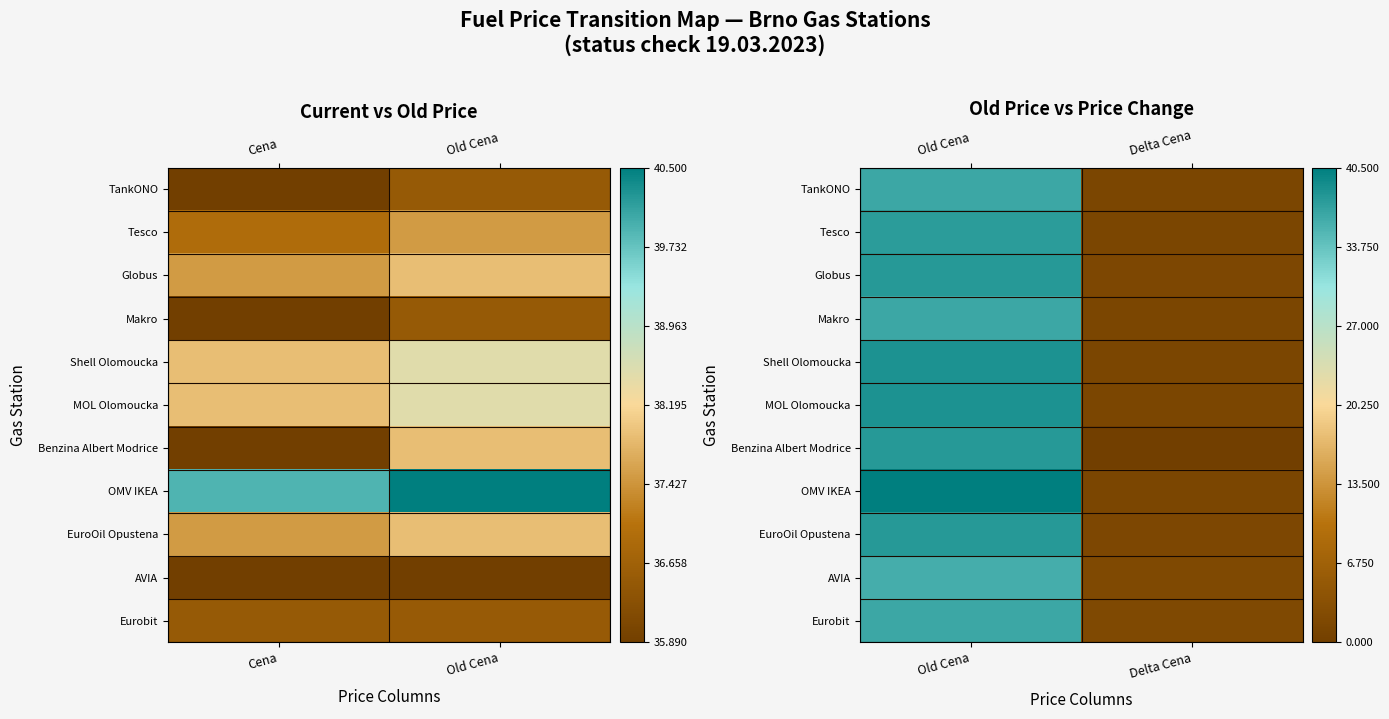

At Old Cena, list the series in order from largest to smallest.

OMV IKEA, Shell Olomoucka, MOL Olomoucka, Globus, Benzina Albert Modrice, EuroOil Opustena, Tesco, Eurobit, TankONO, Makro, AVIA